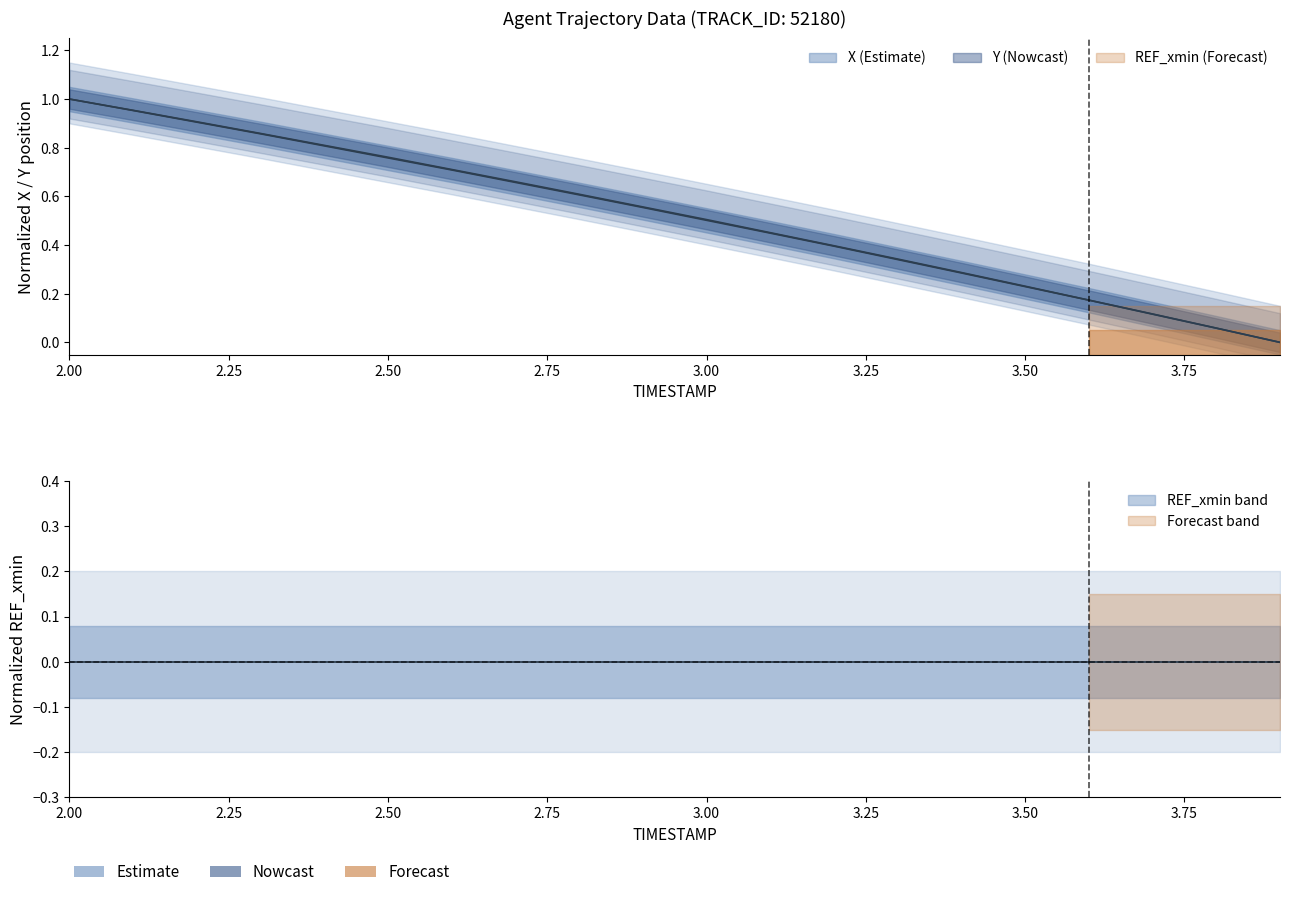

What is the difference between the maximum and second lowest values in the Y series?

0.9